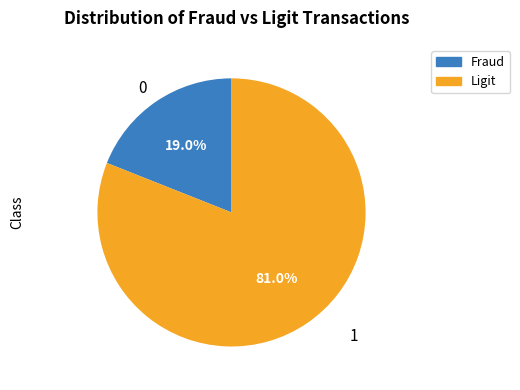

Count the number of slices in the pie.

2